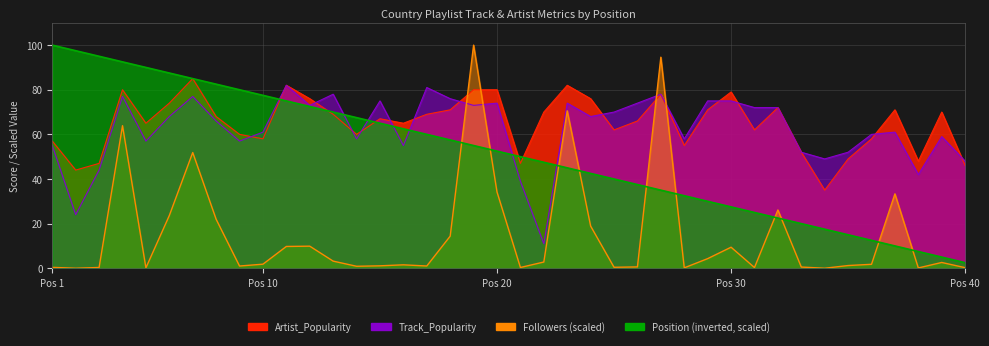

At which label is Position closest to 51?

21